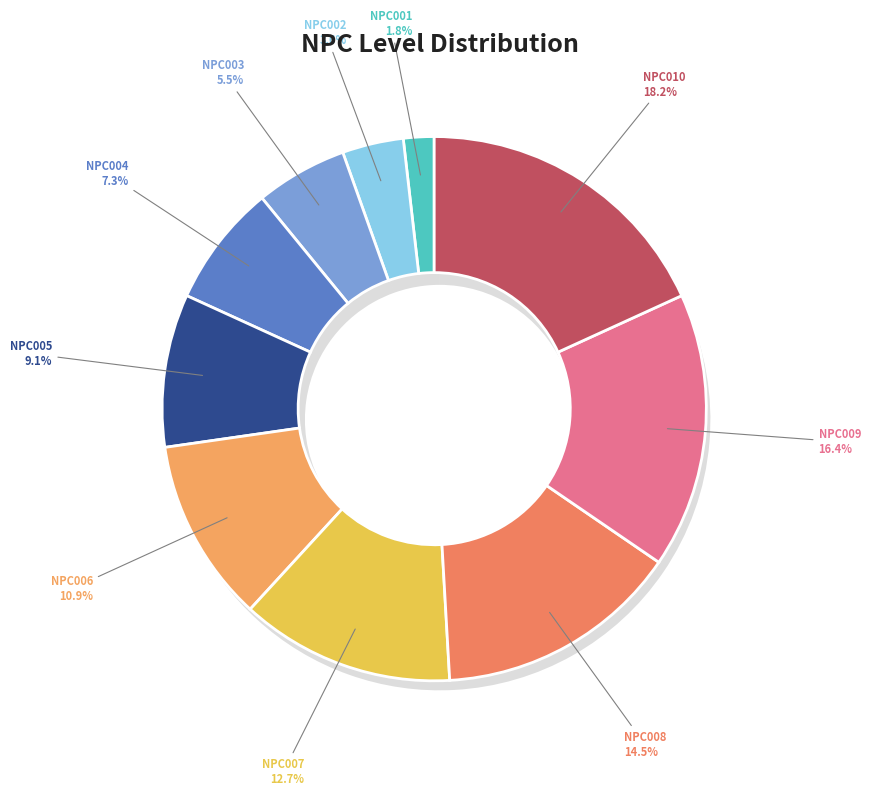

To the nearest percent, what is the combined percentage of NPC009 and NPC007?

29%